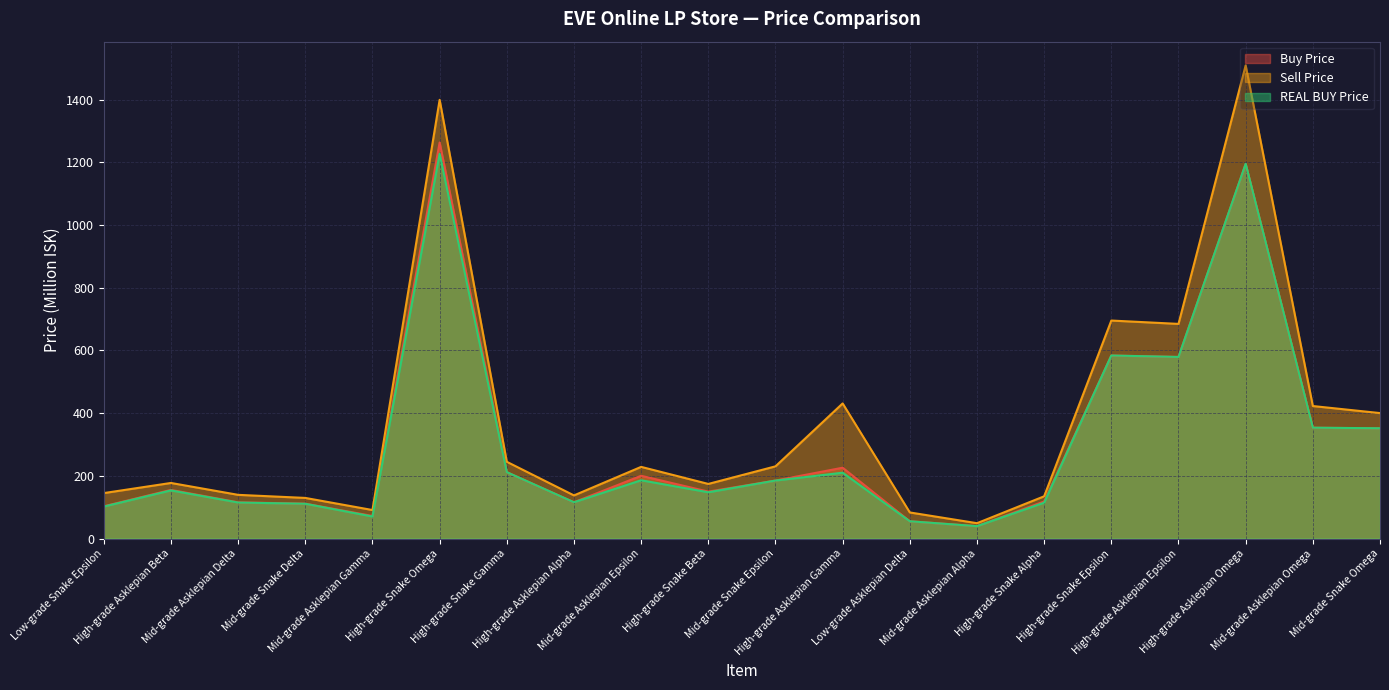

At how many categories does at least one series exceed 174?

12